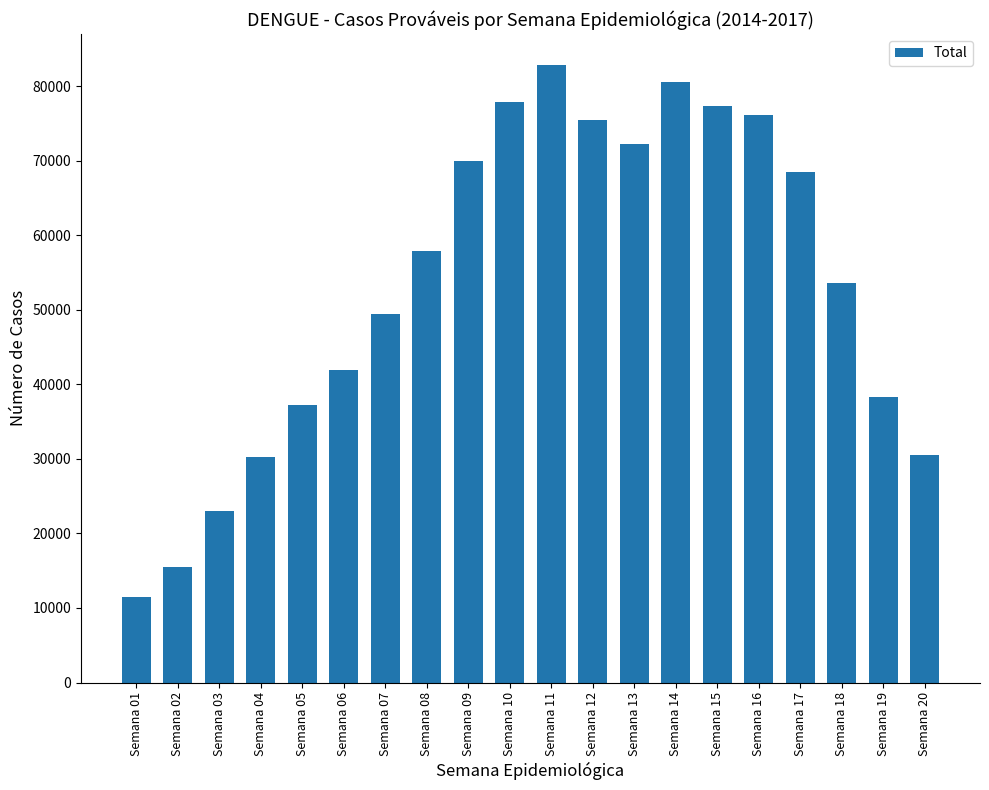

Read the value at Semana 17, to the nearest 50.

68550